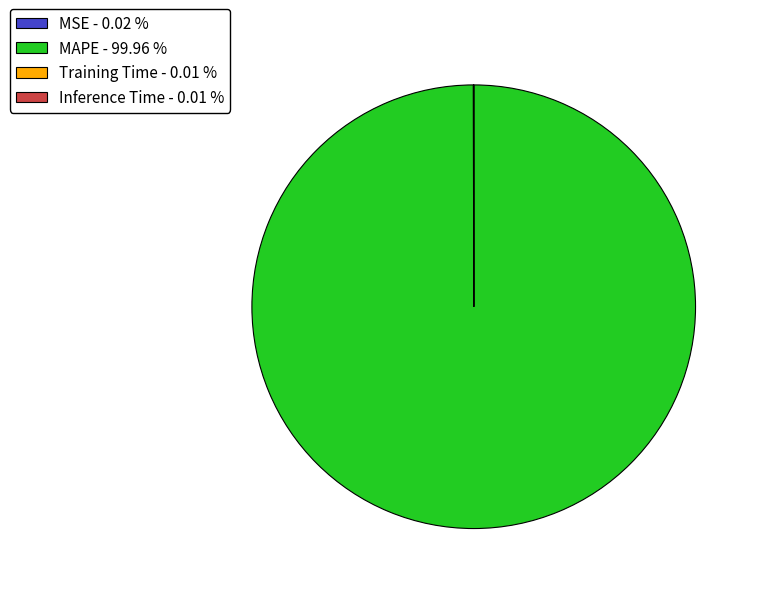

Is there any slice that represents more than half of the pie?

Yes